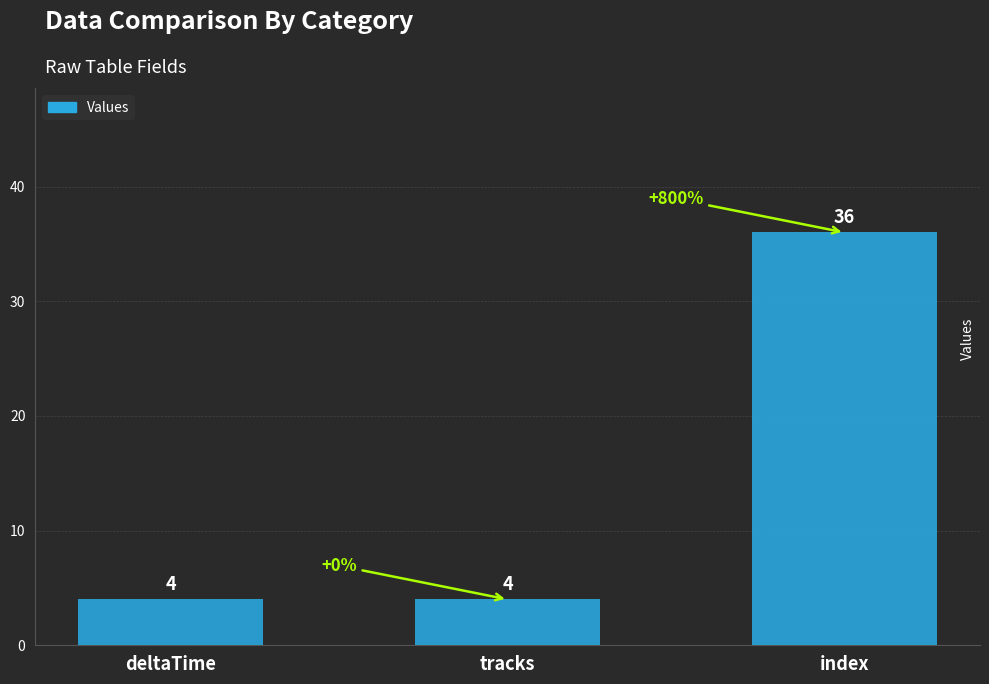

How many data points does each series have?

3